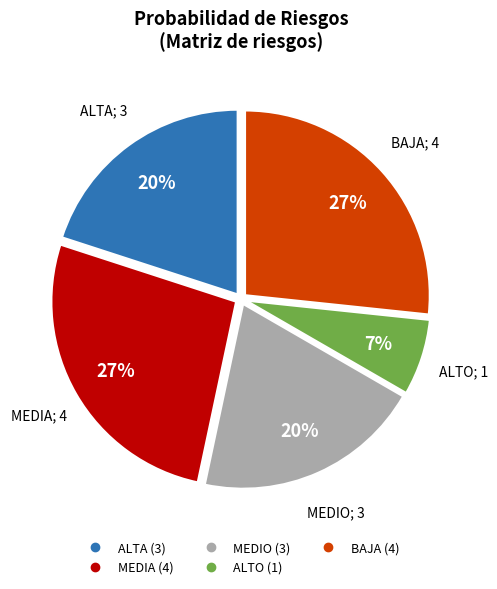

How many slices are in this pie chart?

5